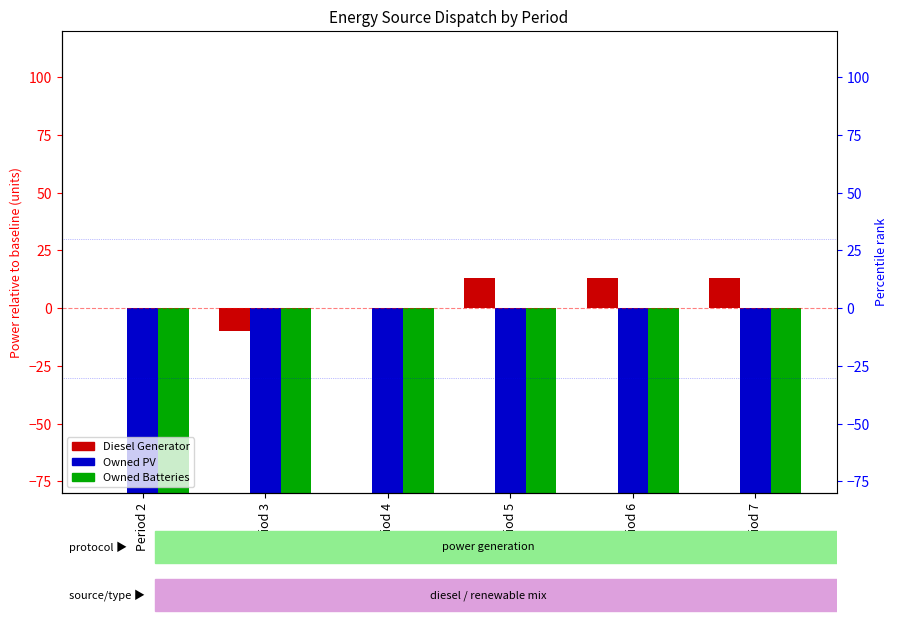

How many groups of bars are there?

6